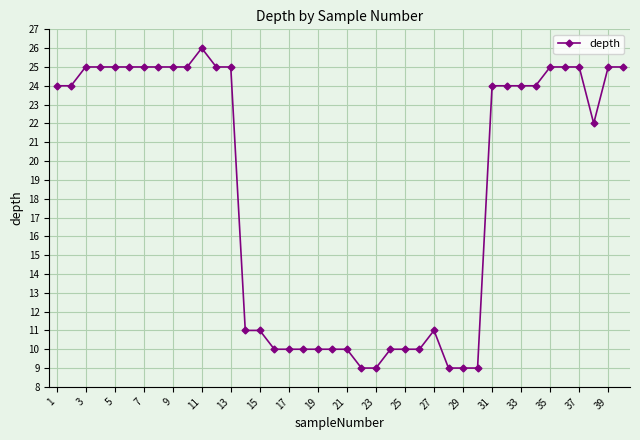

What is the difference between the maximum and minimum values?

17